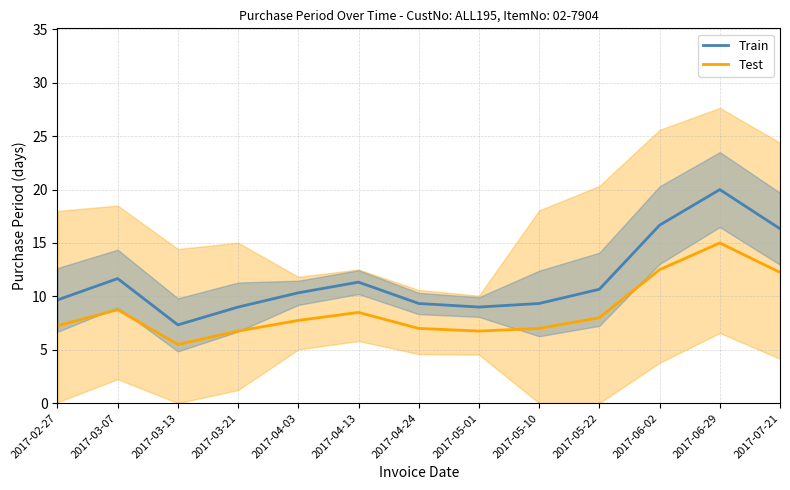

Which series changed the most between 2017-04-03 and 2017-06-02?

Train